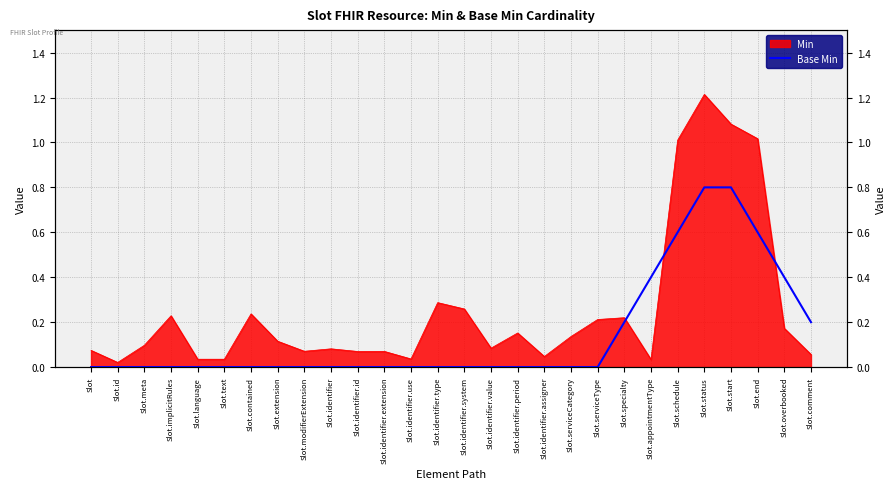

How many data points does each series have?

28